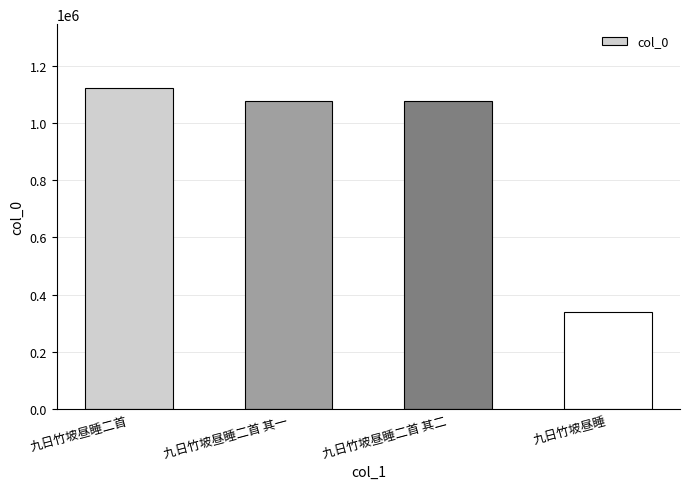

What is the approximate value at 九日竹坡昼睡二首?

1120845